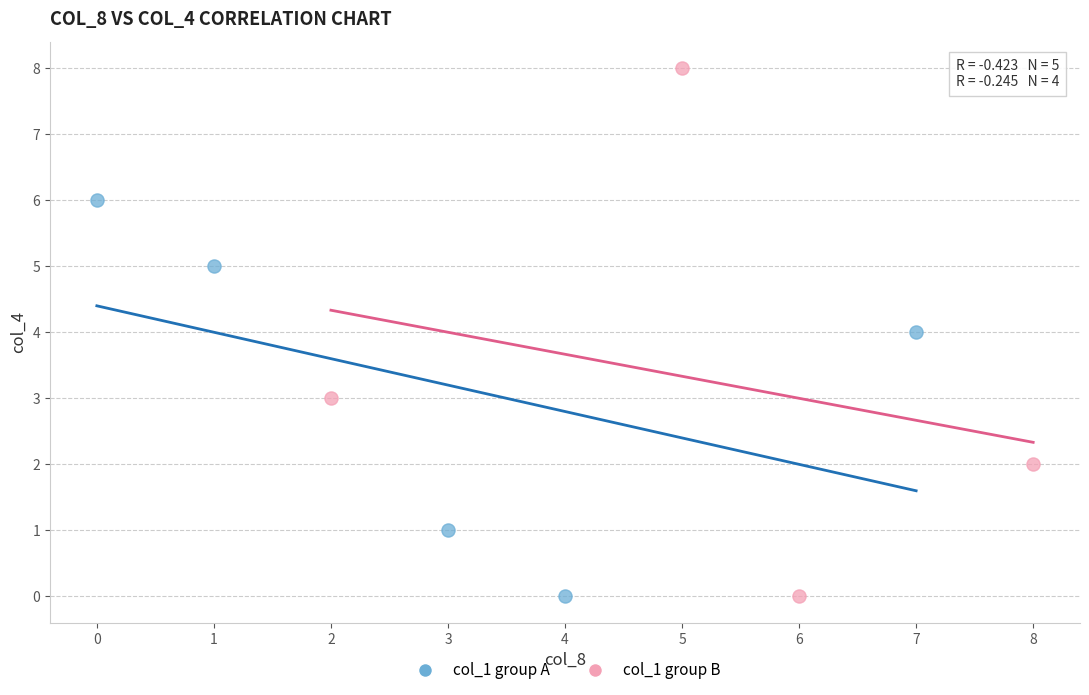

What are all the series names shown in the legend?

col_1 group A, col_1 group B